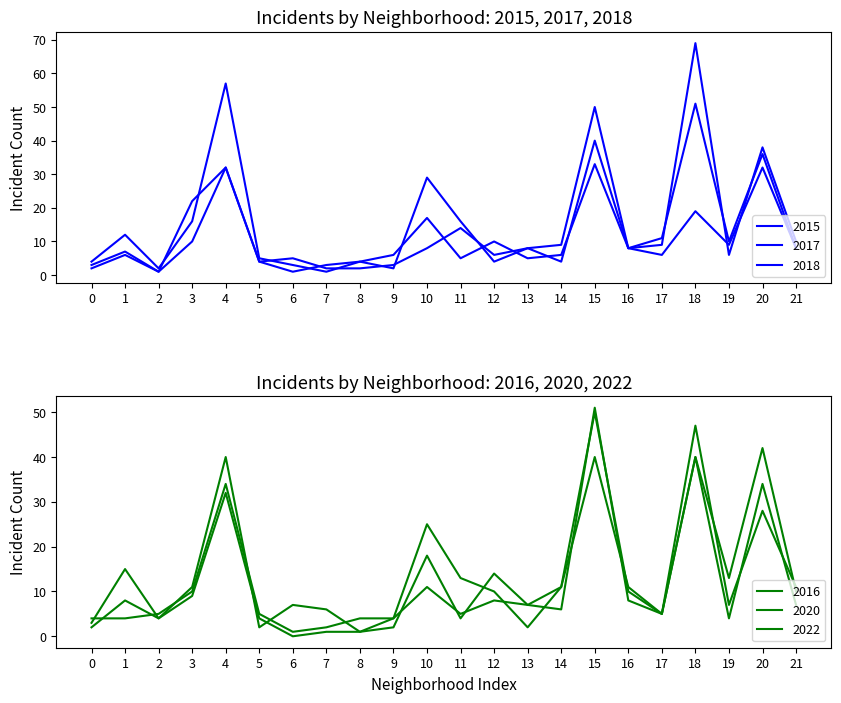

Reading left to right, transcribe all the data shown in this chart.

2015: 2	6	1	22	32	4	5	2	2	3	8	14	6	8	4	40	8	6	19	9	32	8
2017: 3	7	1	10	32	4	1	3	4	2	29	16	4	8	9	50	8	11	51	10	36	8
2018: 4	12	2	16	57	5	3	1	4	6	17	5	10	5	6	33	8	9	69	6	38	10
2020: 4	4	5	10	34	5	1	2	4	4	25	13	10	2	11	50	10	5	47	7	28	11
2016: 2	8	4	11	40	2	7	6	1	4	11	5	8	7	6	51	8	5	40	13	42	10
2022: 3	15	4	9	32	4	0	1	1	2	18	4	14	7	11	40	11	5	40	4	34	7